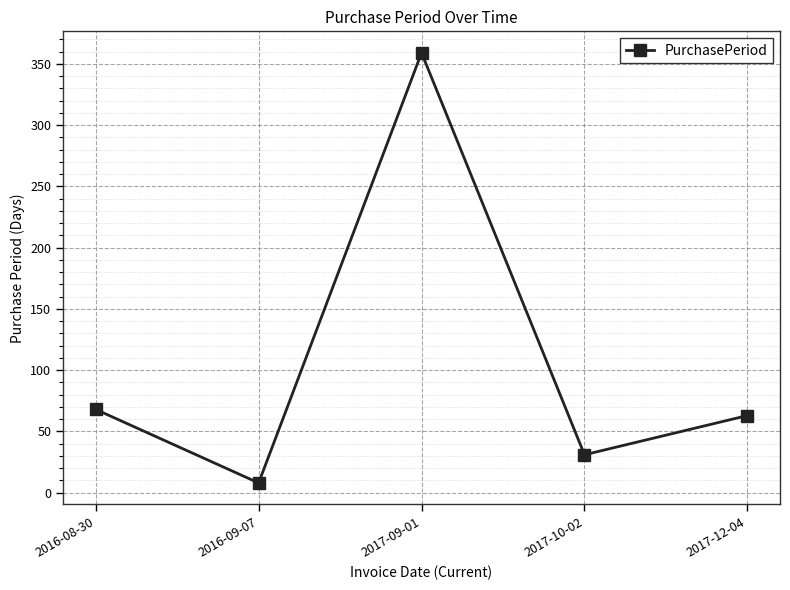

Where is the first local maximum?

2017-09-01